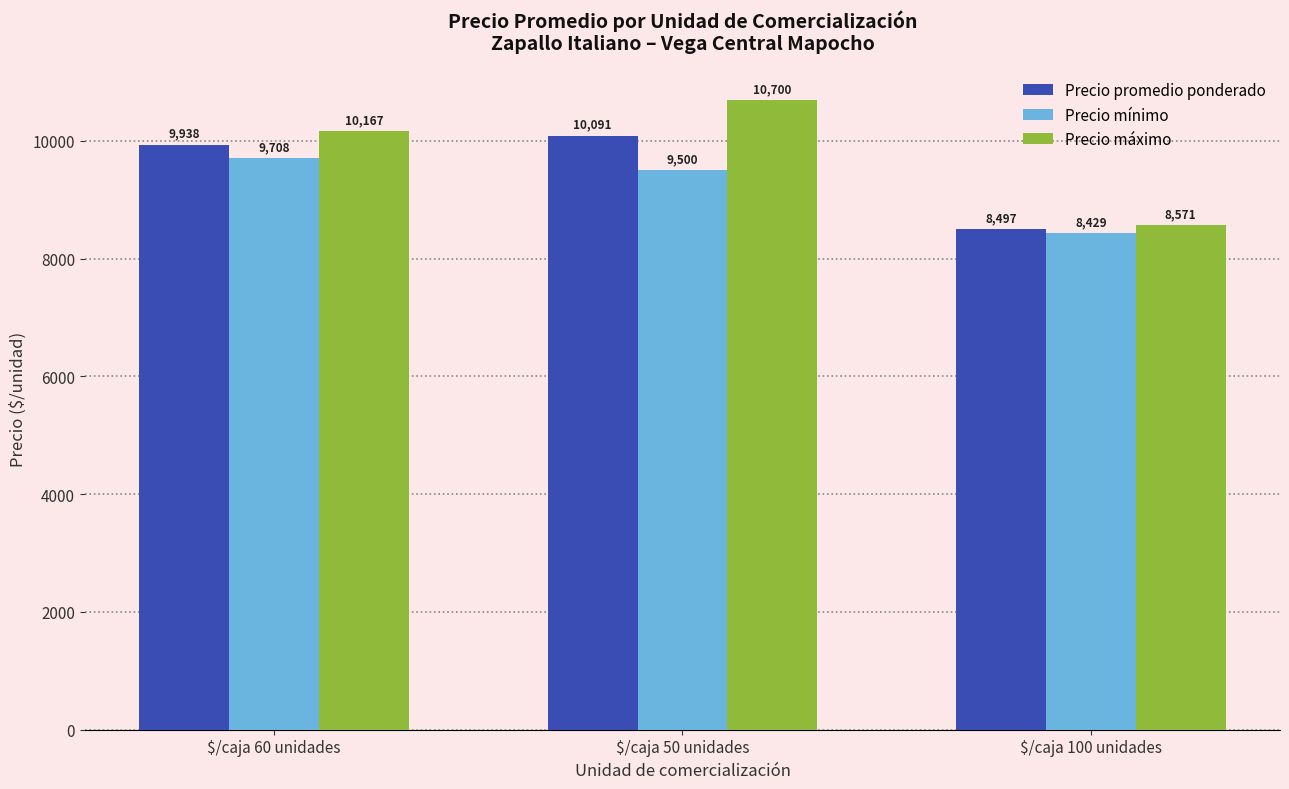

The Precio mínimo series shows 5208 at $/caja 100 unidades. True or false?

False